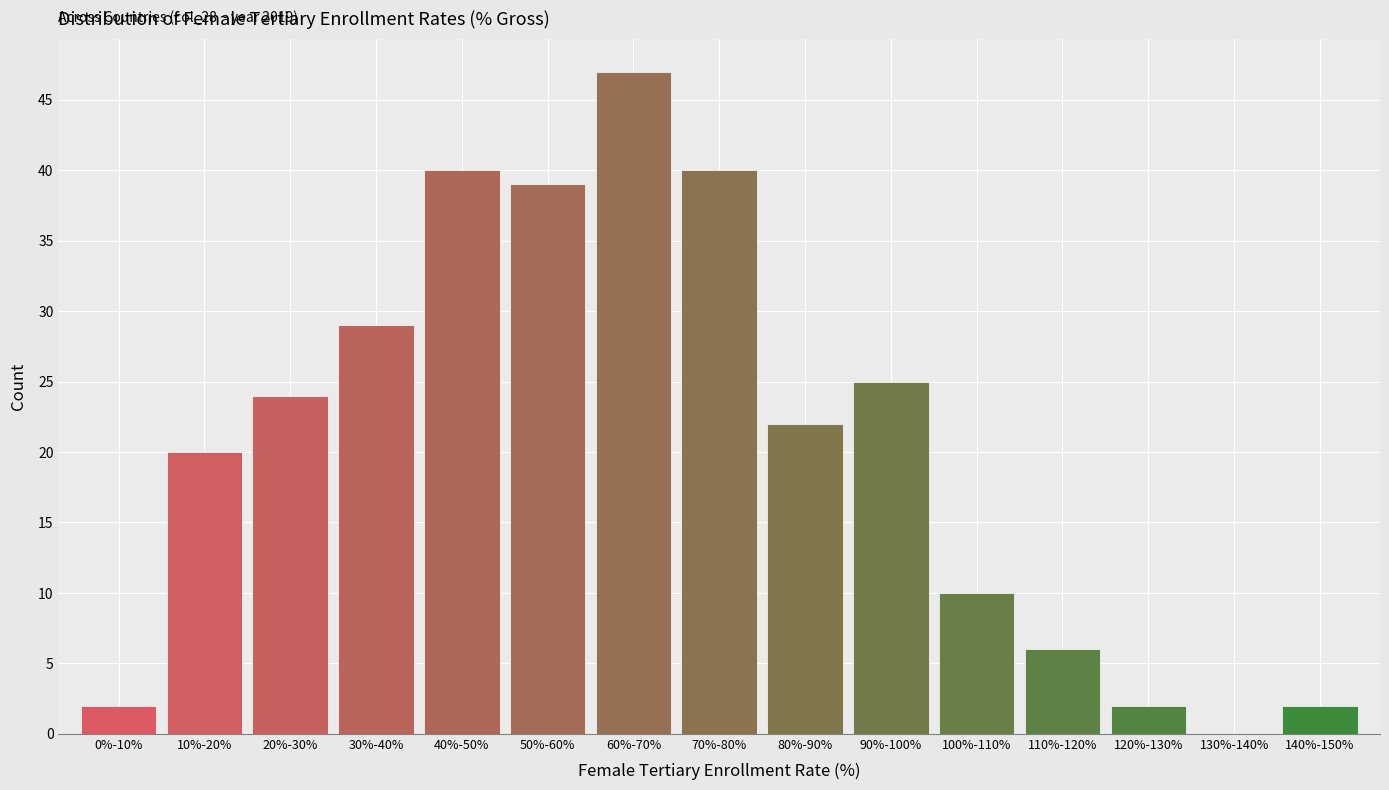

Reading left to right, extract all data points from this chart.

0%-10%=2	10%-20%=20	20%-30%=24	30%-40%=29	40%-50%=40	50%-60%=39	60%-70%=47	70%-80%=40	80%-90%=22	90%-100%=25	100%-110%=10	110%-120%=6	120%-130%=2	130%-140%=0	140%-150%=2